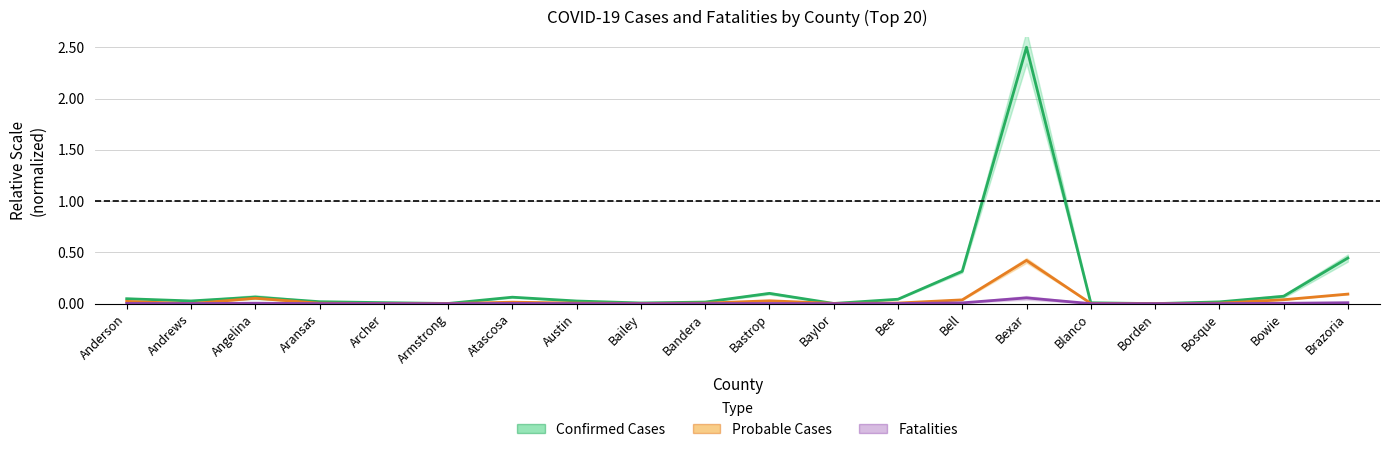

List the series in order of their peak value, highest first.

Confirmed Cases, Probable Cases, Fatalities